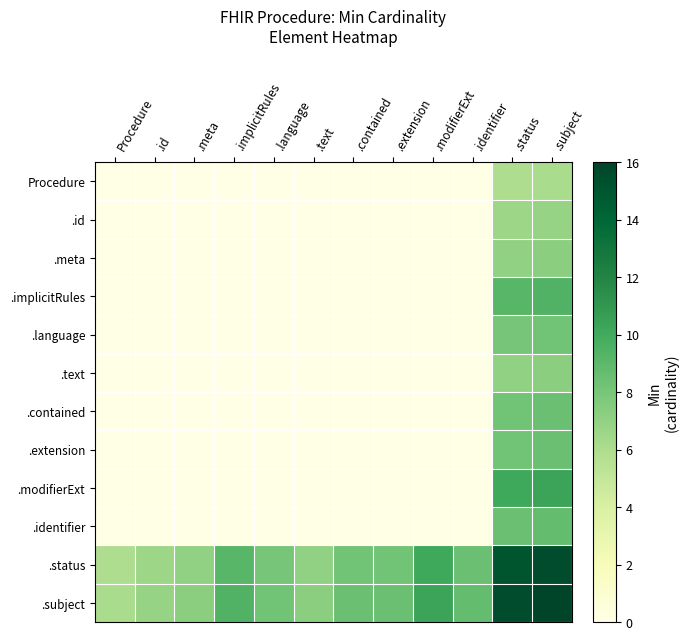

Rank the series by their maximum value, from highest to lowest.

.subject, .status, .modifierExt, .implicitRules, .identifier, .contained, .extension, .language, .meta, .text, .id, Procedure